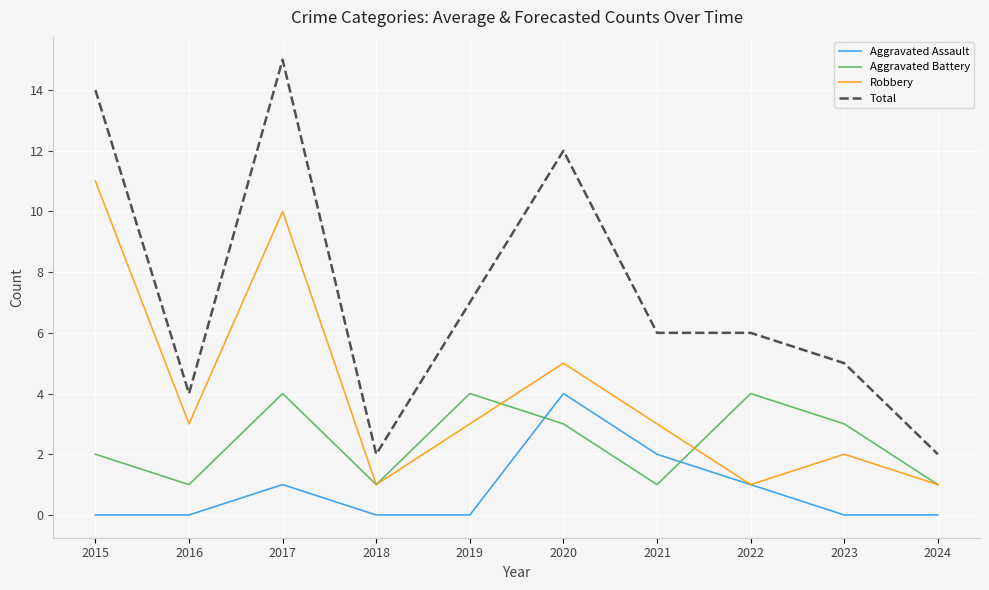

True or false: Total and Aggravated Battery intersect in this chart.

False